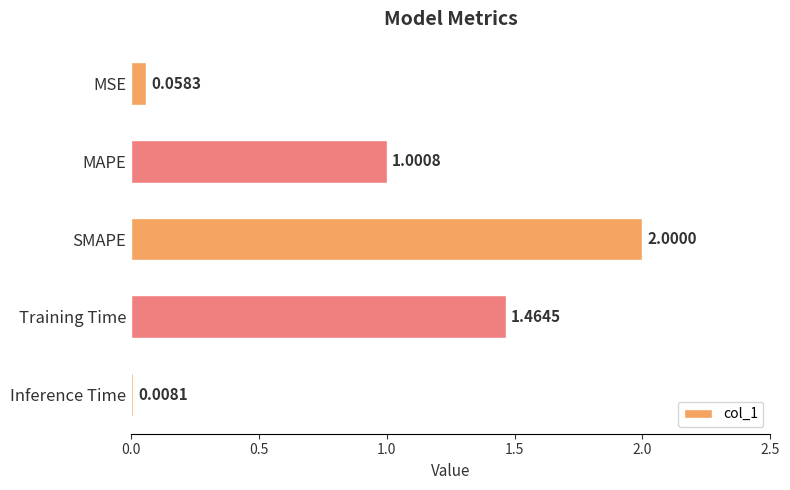

List the labels in order of value, largest first.

SMAPE, Training Time, MAPE, MSE, Inference Time